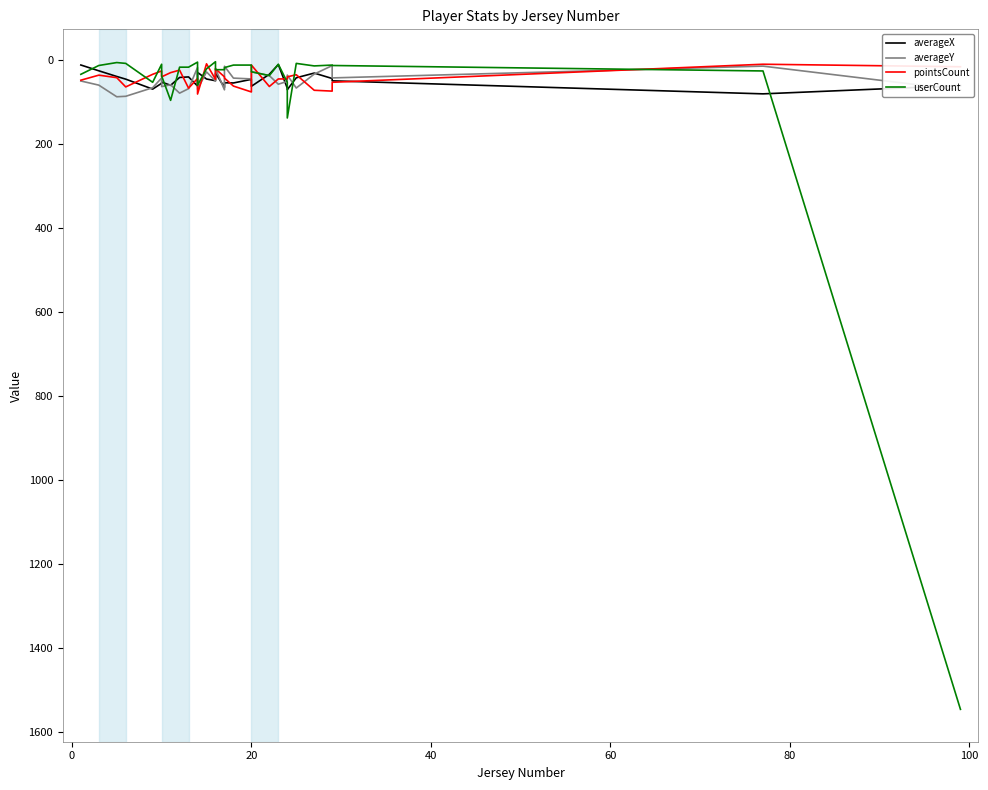

Rank the series by their maximum value, from highest to lowest.

userCount, averageY, pointsCount, averageX